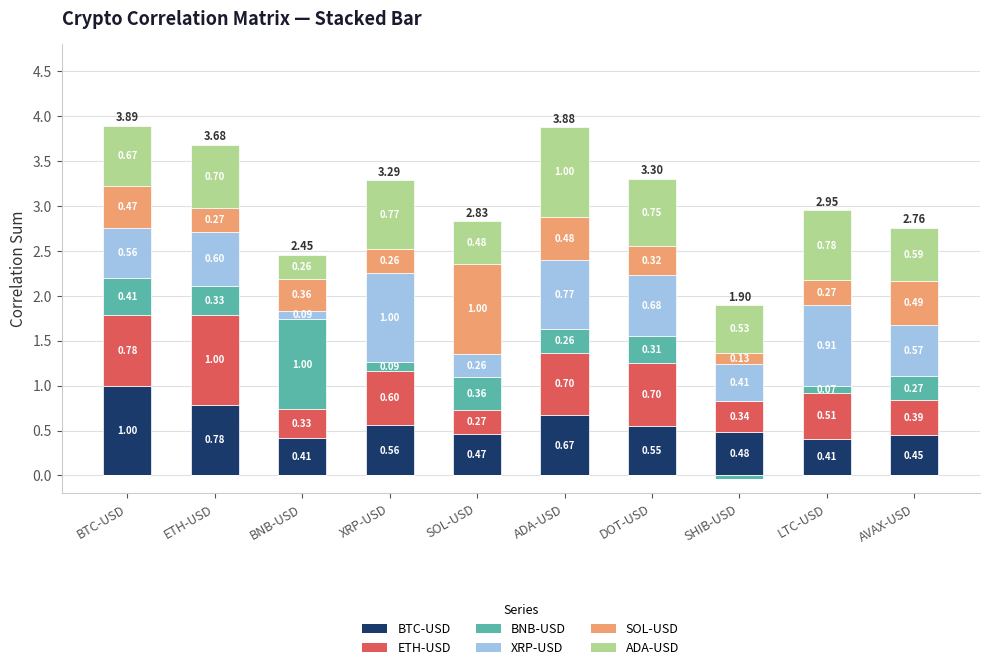

Which category has the highest value in the SOL-USD series?

SOL-USD